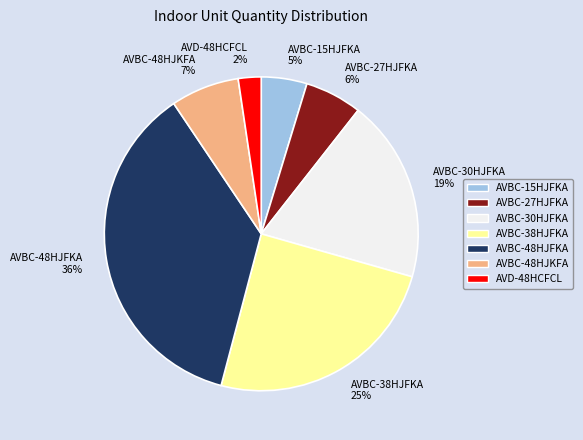

True or false: AVBC-48HJKFA accounts for 1% of the total.

False